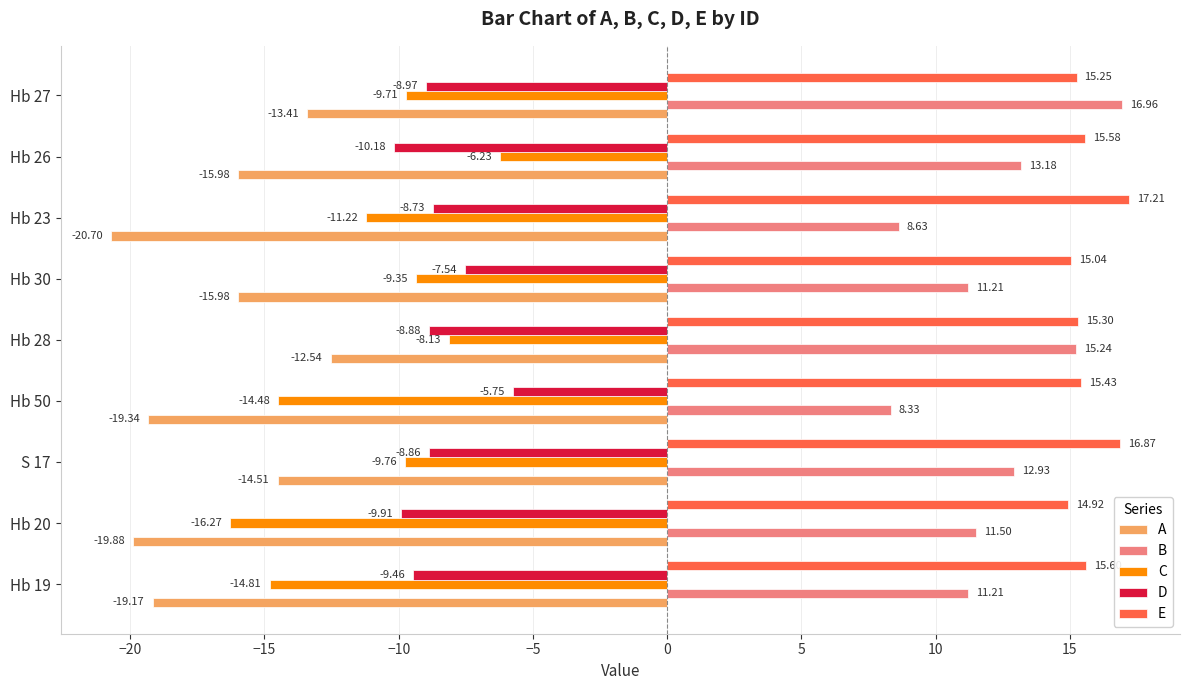

Which series has the largest total across all categories?

E